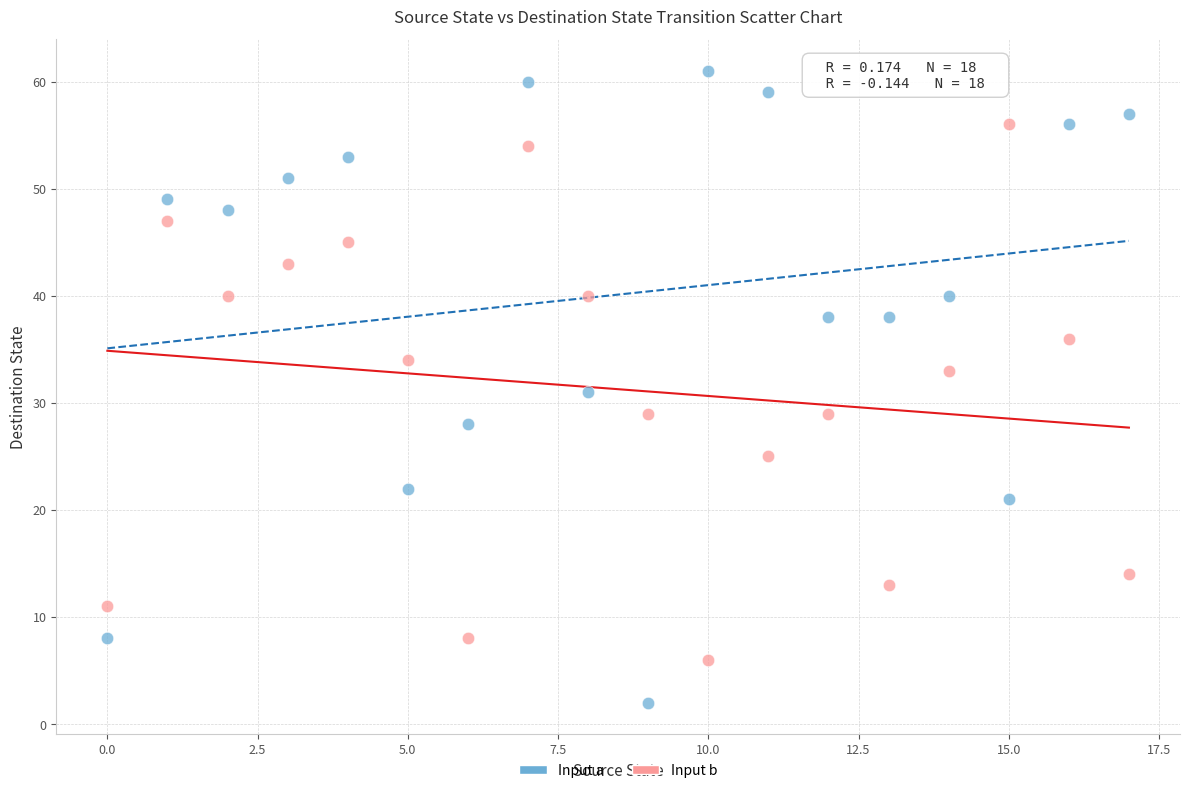

Across all data points, what is the range of Y values (max minus min)?

59